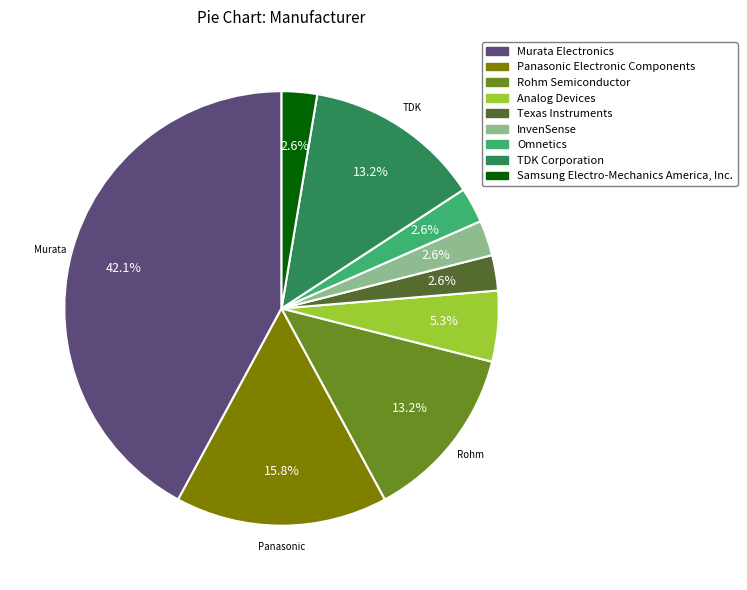

How many slices are in this pie chart?

9